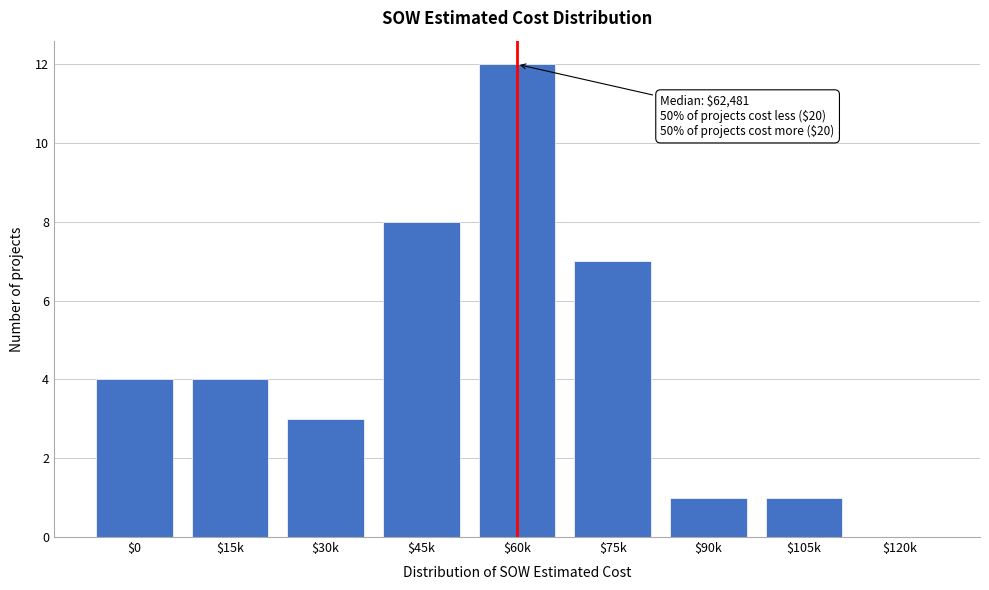

Which label corresponds to the largest value in the chart?

$60k